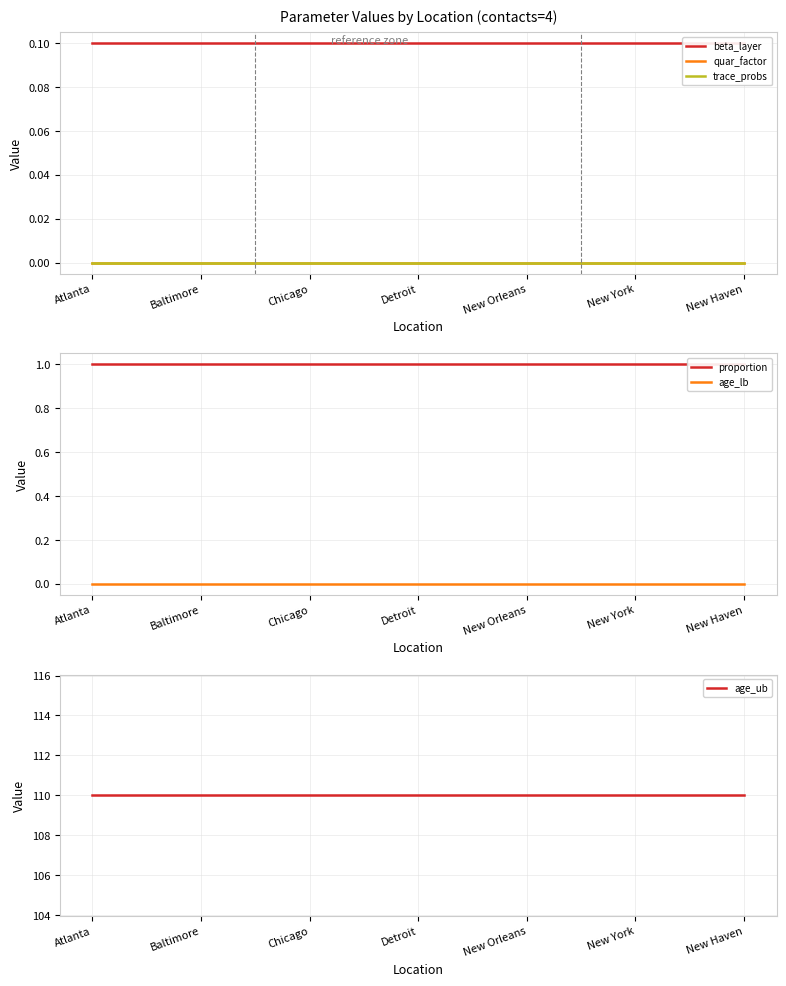

Between Atlanta and New York, which series saw the biggest shift?

beta_layer